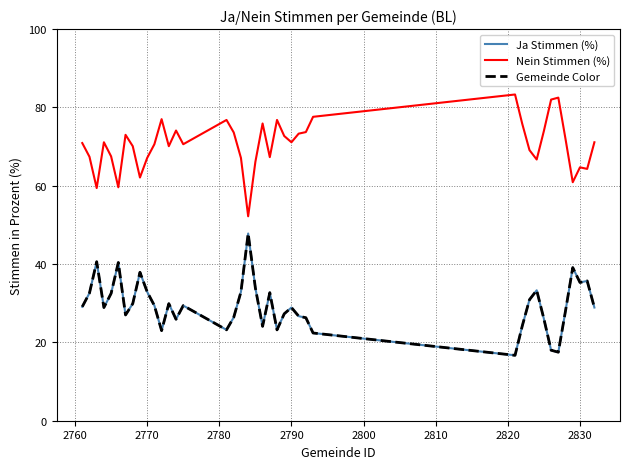

What is the sum of all Nein Stimmen (%) values?

2821.1